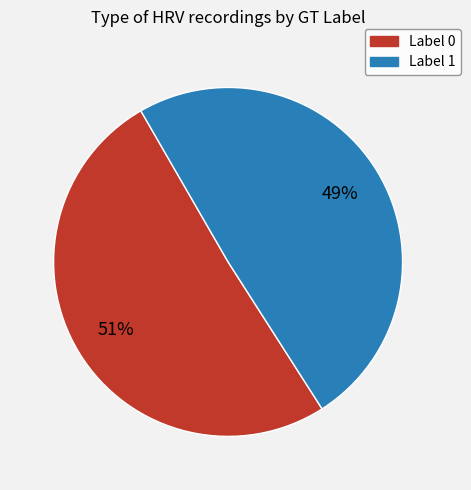

To the nearest percent, what is the combined percentage of Label 0 and Label 1?

100%